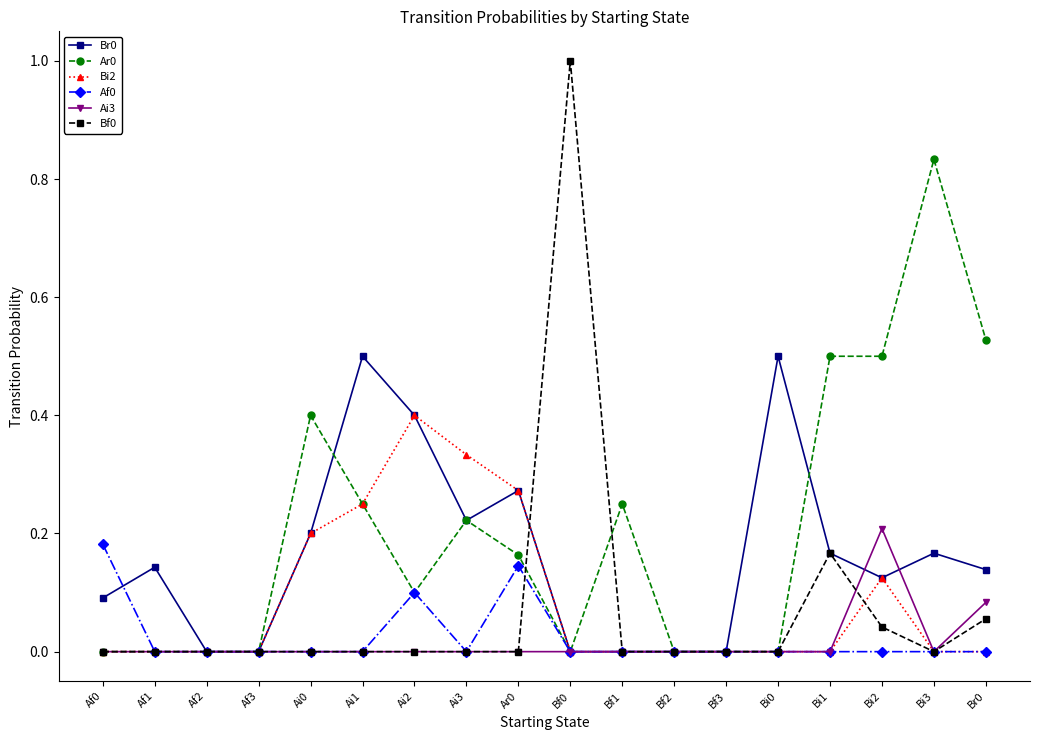

Is it true that Bi2 equals 0.4 at Ai2?

True